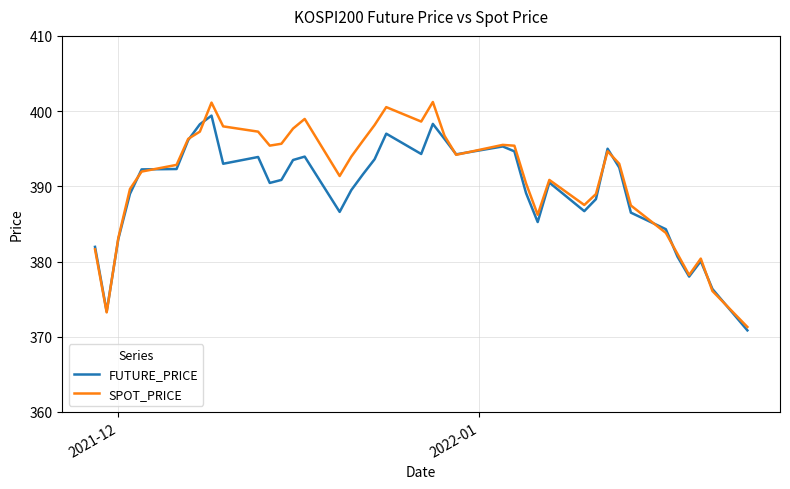

How many interior local valleys does the SPOT_PRICE series have?

8